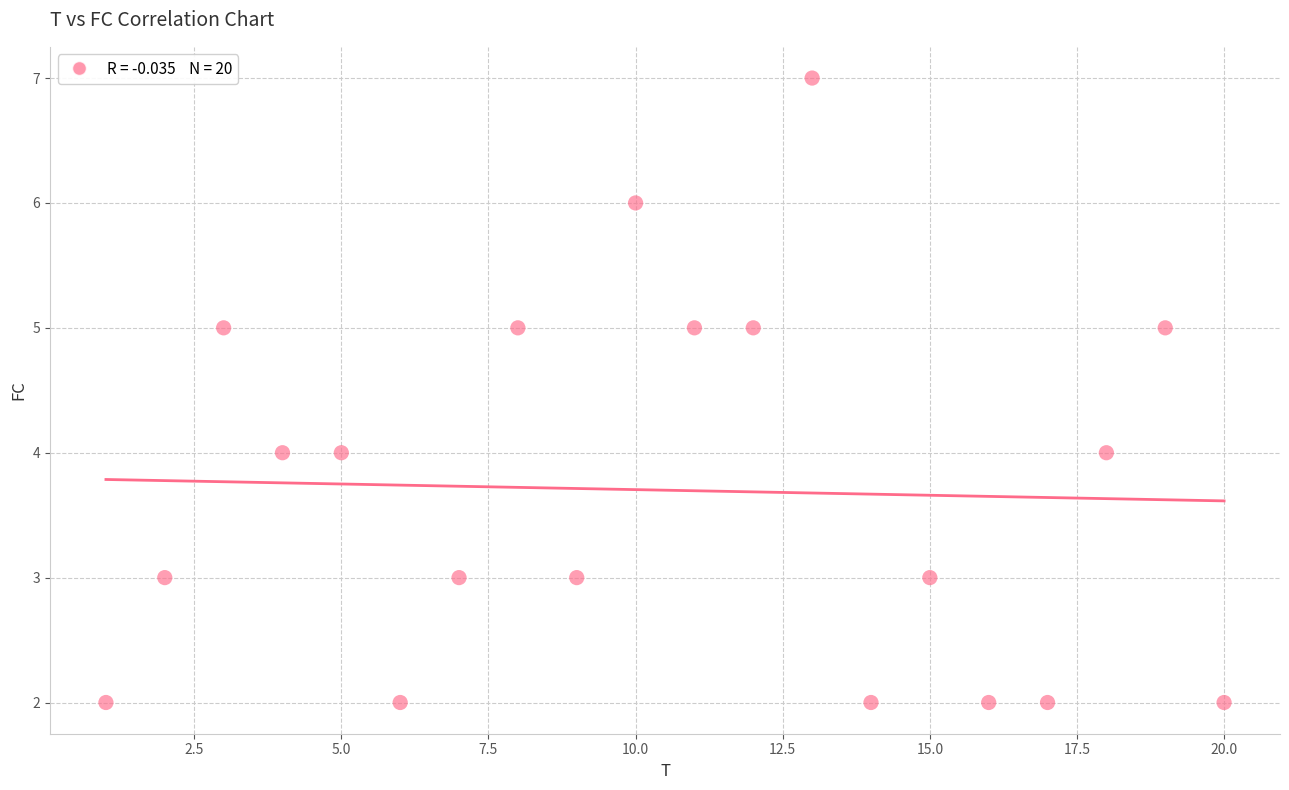

What is the range of X values (max minus min)?

19